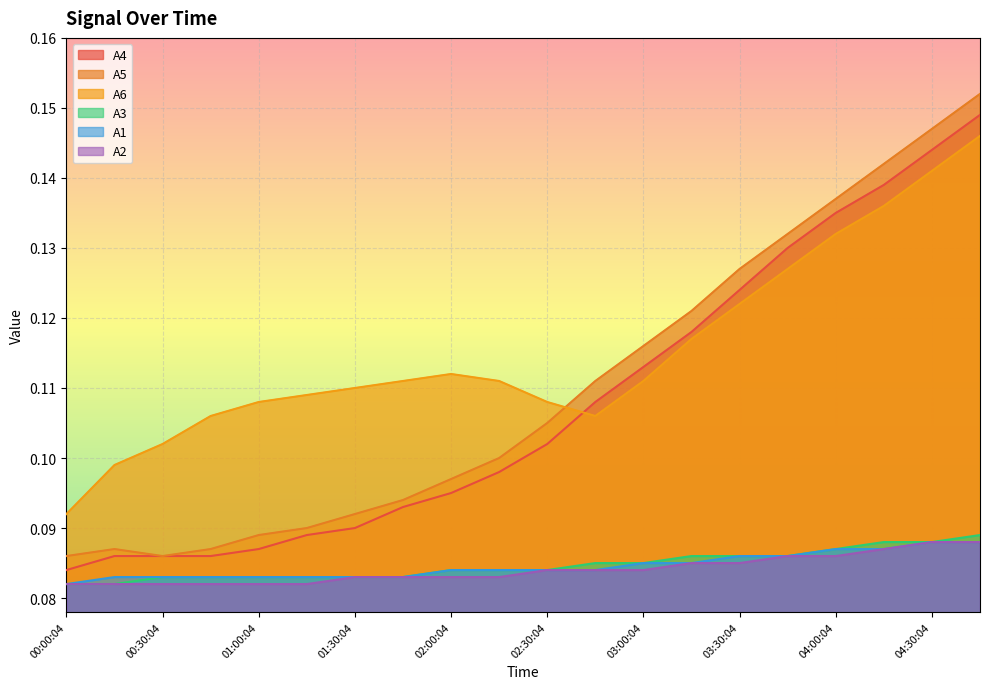

Reading left to right, what are all the values shown in this chart?

A4: 00:00:04=0.1	00:15:04=0.1	00:30:04=0.1	00:45:04=0.1	01:00:04=0.1	01:15:04=0.1	01:30:04=0.1	01:45:04=0.1	02:00:04=0.1	02:15:04=0.1	02:30:04=0.1	02:45:04=0.1	03:00:04=0.1	03:15:04=0.1	03:30:04=0.1	03:45:04=0.1	04:00:04=0.1	04:15:04=0.1	04:30:04=0.1	04:45:04=0.1
A5: 00:00:04=0.1	00:15:04=0.1	00:30:04=0.1	00:45:04=0.1	01:00:04=0.1	01:15:04=0.1	01:30:04=0.1	01:45:04=0.1	02:00:04=0.1	02:15:04=0.1	02:30:04=0.1	02:45:04=0.1	03:00:04=0.1	03:15:04=0.1	03:30:04=0.1	03:45:04=0.1	04:00:04=0.1	04:15:04=0.1	04:30:04=0.1	04:45:04=0.2
A6: 00:00:04=0.1	00:15:04=0.1	00:30:04=0.1	00:45:04=0.1	01:00:04=0.1	01:15:04=0.1	01:30:04=0.1	01:45:04=0.1	02:00:04=0.1	02:15:04=0.1	02:30:04=0.1	02:45:04=0.1	03:00:04=0.1	03:15:04=0.1	03:30:04=0.1	03:45:04=0.1	04:00:04=0.1	04:15:04=0.1	04:30:04=0.1	04:45:04=0.1
A3: 00:00:04=0.1	00:15:04=0.1	00:30:04=0.1	00:45:04=0.1	01:00:04=0.1	01:15:04=0.1	01:30:04=0.1	01:45:04=0.1	02:00:04=0.1	02:15:04=0.1	02:30:04=0.1	02:45:04=0.1	03:00:04=0.1	03:15:04=0.1	03:30:04=0.1	03:45:04=0.1	04:00:04=0.1	04:15:04=0.1	04:30:04=0.1	04:45:04=0.1
A1: 00:00:04=0.1	00:15:04=0.1	00:30:04=0.1	00:45:04=0.1	01:00:04=0.1	01:15:04=0.1	01:30:04=0.1	01:45:04=0.1	02:00:04=0.1	02:15:04=0.1	02:30:04=0.1	02:45:04=0.1	03:00:04=0.1	03:15:04=0.1	03:30:04=0.1	03:45:04=0.1	04:00:04=0.1	04:15:04=0.1	04:30:04=0.1	04:45:04=0.1
A2: 00:00:04=0.1	00:15:04=0.1	00:30:04=0.1	00:45:04=0.1	01:00:04=0.1	01:15:04=0.1	01:30:04=0.1	01:45:04=0.1	02:00:04=0.1	02:15:04=0.1	02:30:04=0.1	02:45:04=0.1	03:00:04=0.1	03:15:04=0.1	03:30:04=0.1	03:45:04=0.1	04:00:04=0.1	04:15:04=0.1	04:30:04=0.1	04:45:04=0.1